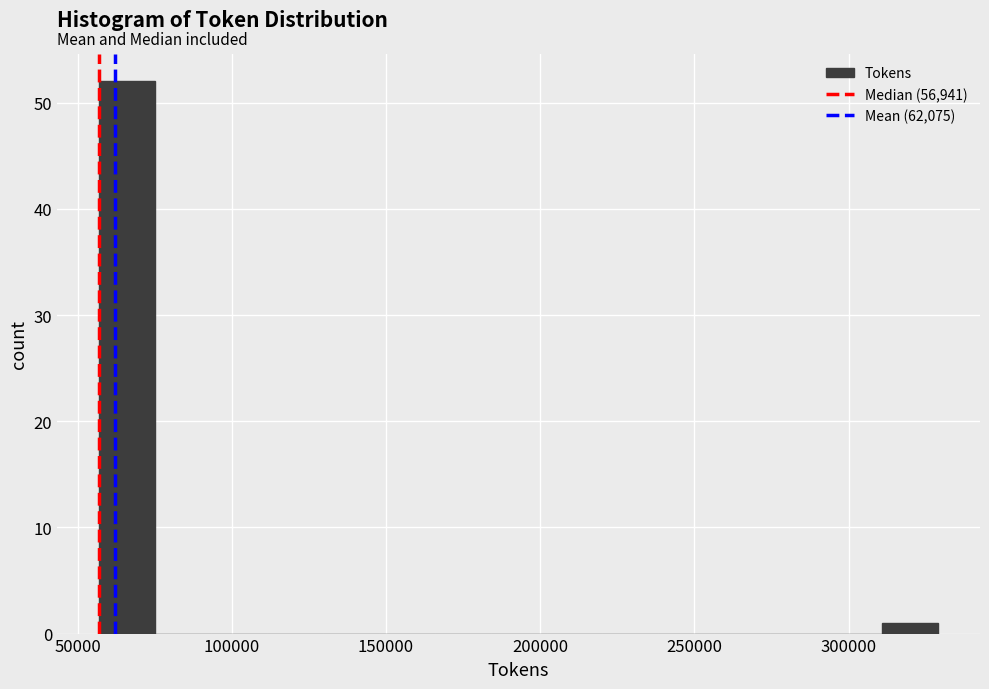

Read against the x-axis, roughly where is the centre of the tallest bar?

65000